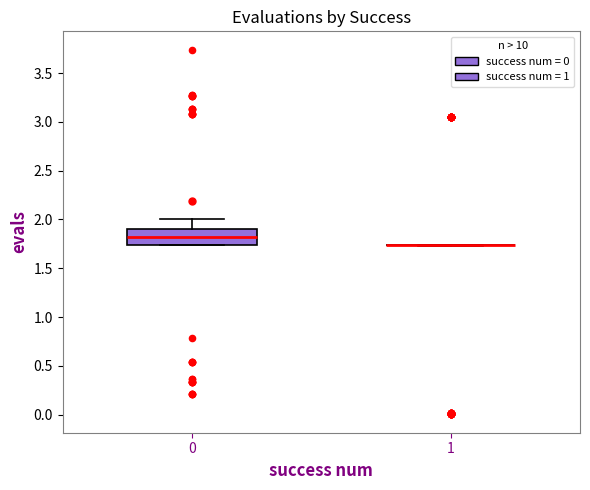

Reading left to right, read every box against the y-axis: the position of its median line, the range the box covers, and the ends of its whiskers. The values are not printed on the chart, so give them approximately, as read against the axis.

0: median 1.80, box 1.75 to 1.90, whiskers 1.75 to 2.00
1: box collapsed to a line at 1.75, whiskers 1.75 to 1.75